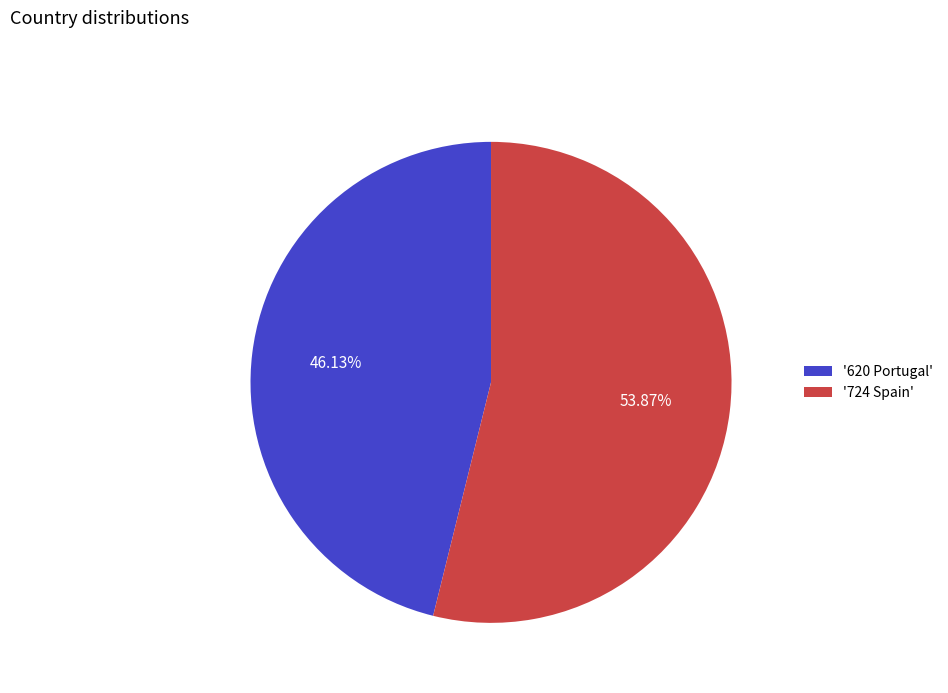

Is there any slice that represents more than half of the pie?

Yes